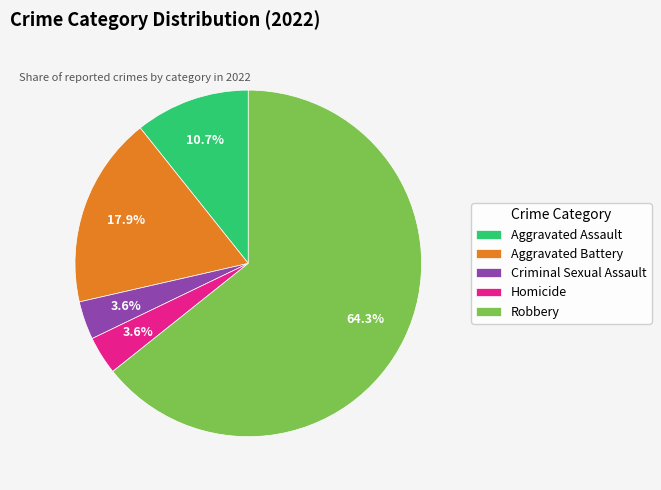

How many slices are in this pie chart?

5